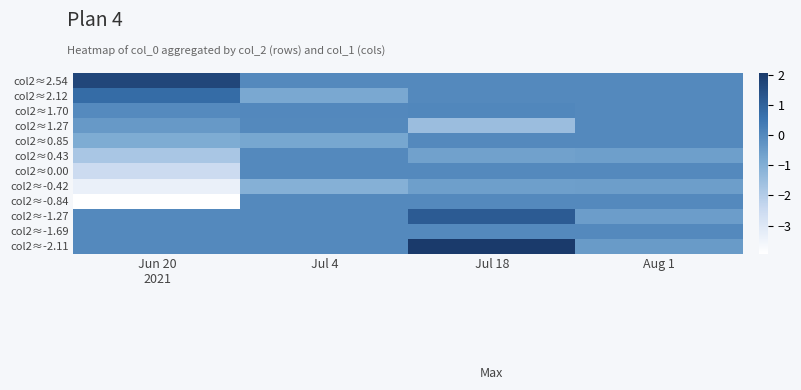

Between Jul 4 and Aug 1, which series saw the biggest shift?

col2≈2.12